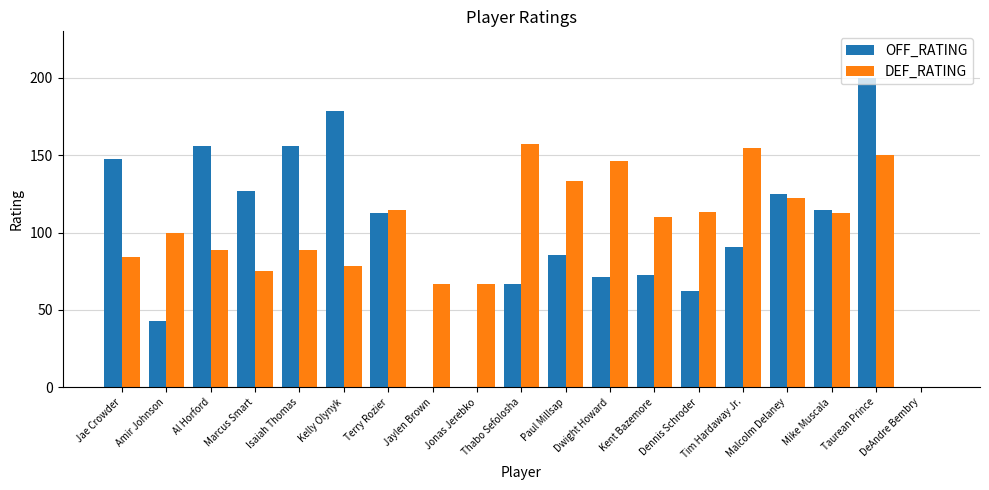

The OFF_RATING series shows 42.9 at Amir Johnson. True or false?

True